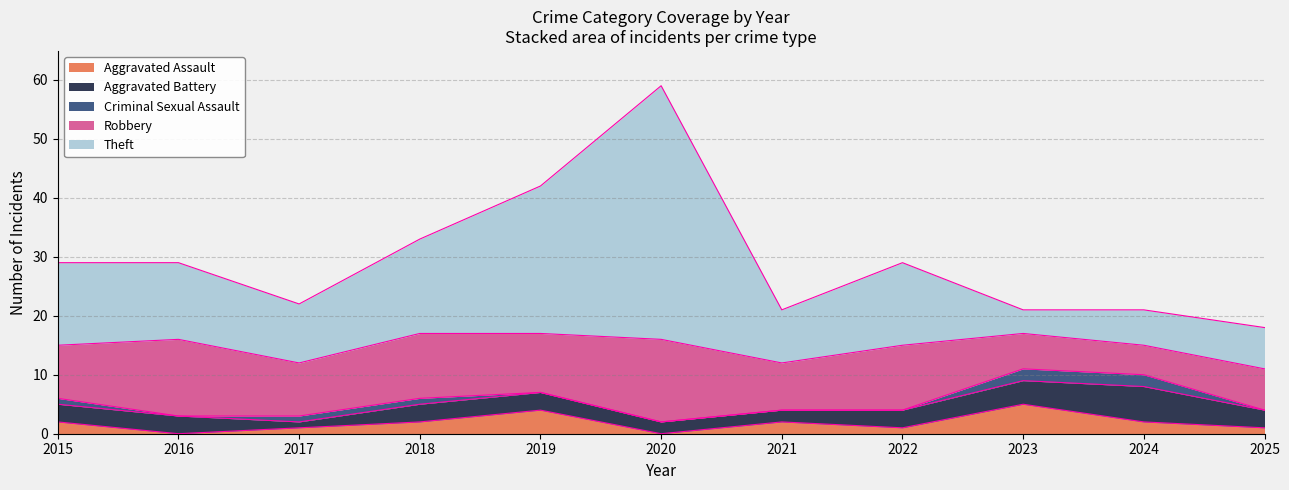

Is it true that Criminal Sexual Assault equals 0 at 2020?

True